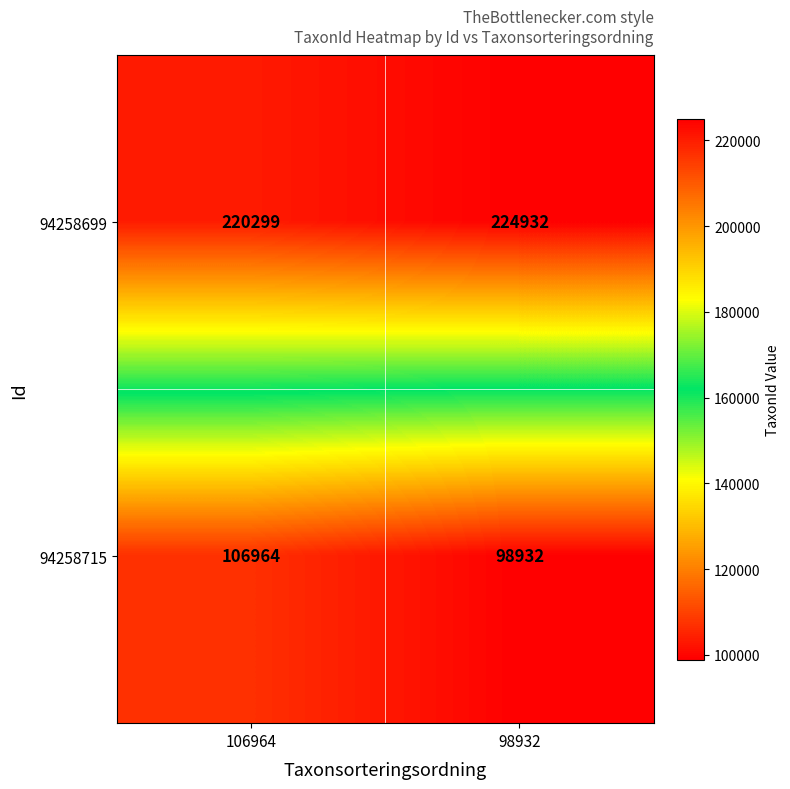

List the series in order of their peak value, highest first.

94258699, 94258715